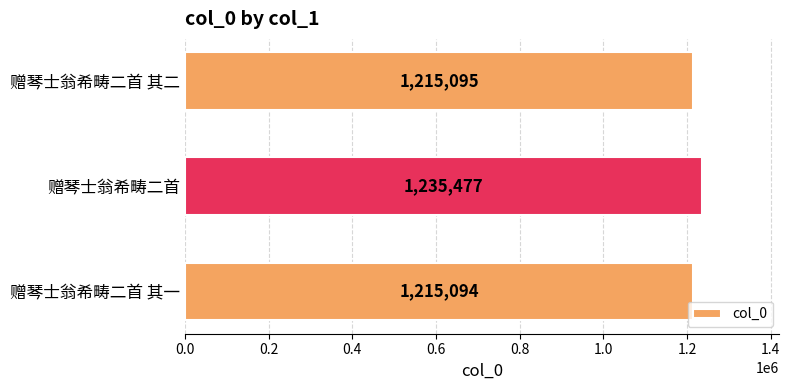

True or false: the data shows 331616 at 赠琴士翁希畴二首 其一.

False